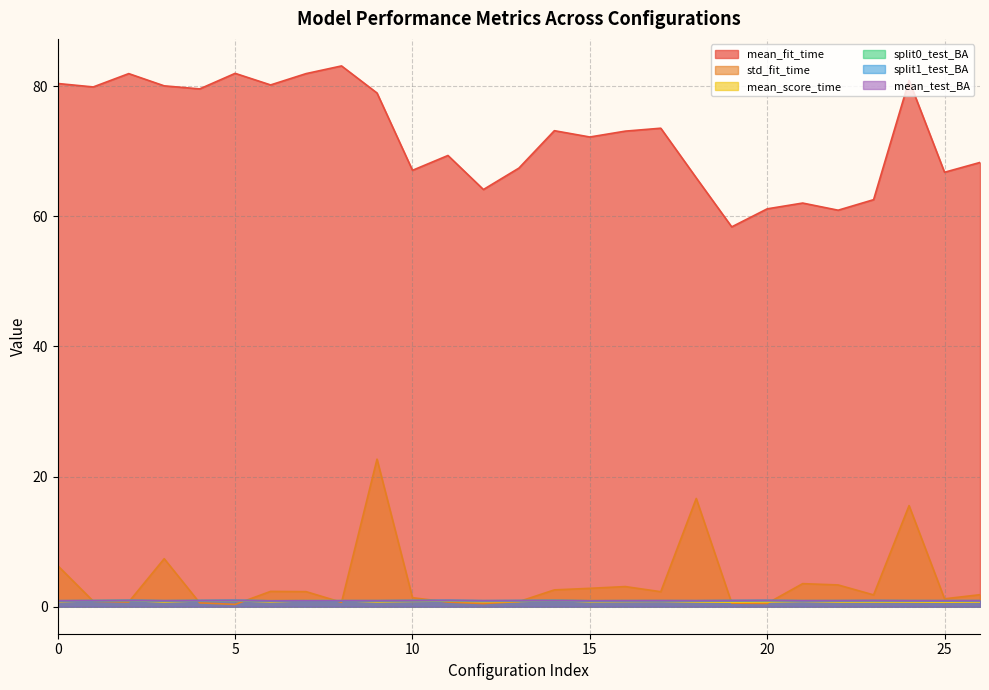

The value of split1_test_BA at 14 is 0.6. True or false?

False